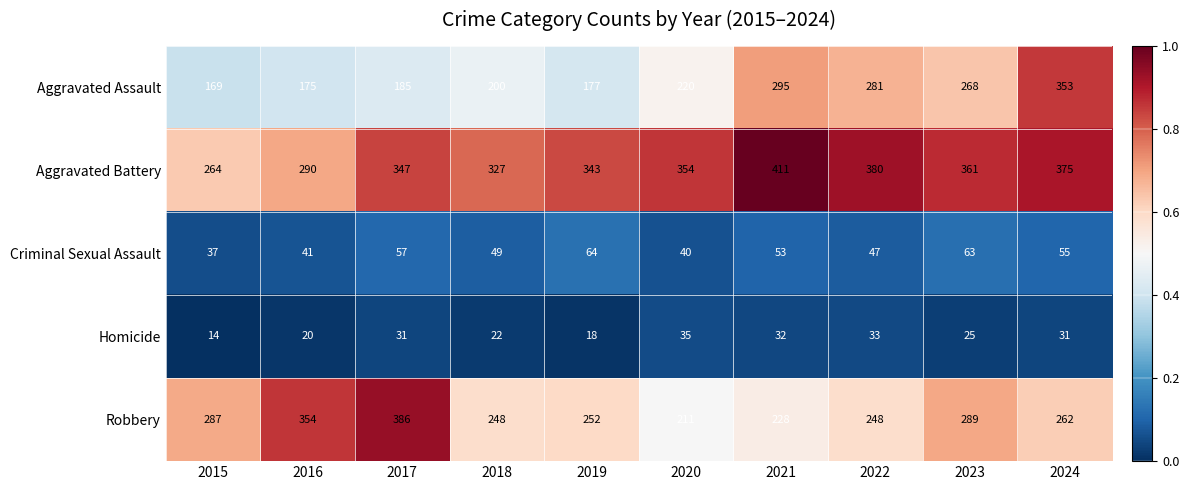

Where is Criminal Sexual Assault nearest to the value 50?

2018